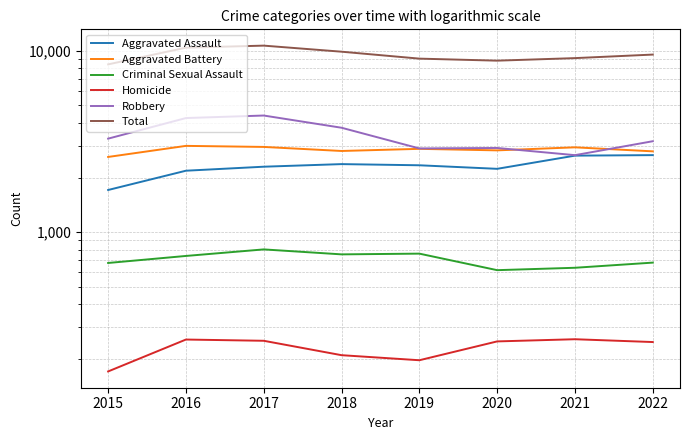

Does the chart display data point markers on the line(s)?

No